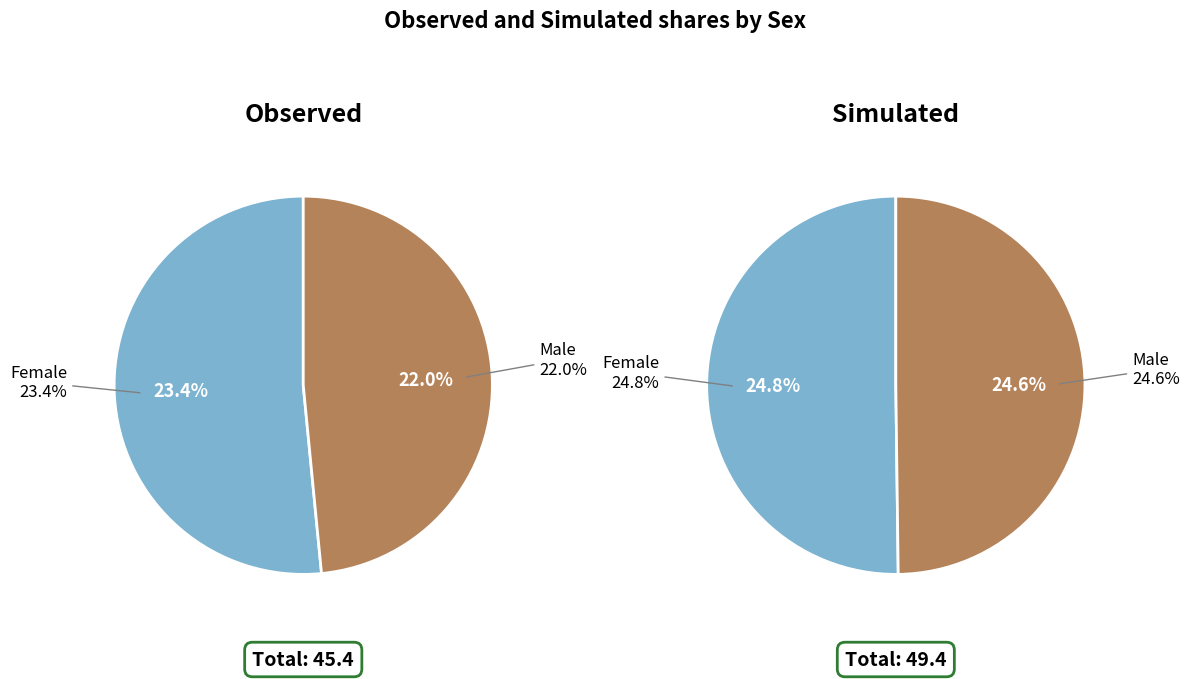

To the nearest percent, what is the combined percentage of Female and Male?

100%